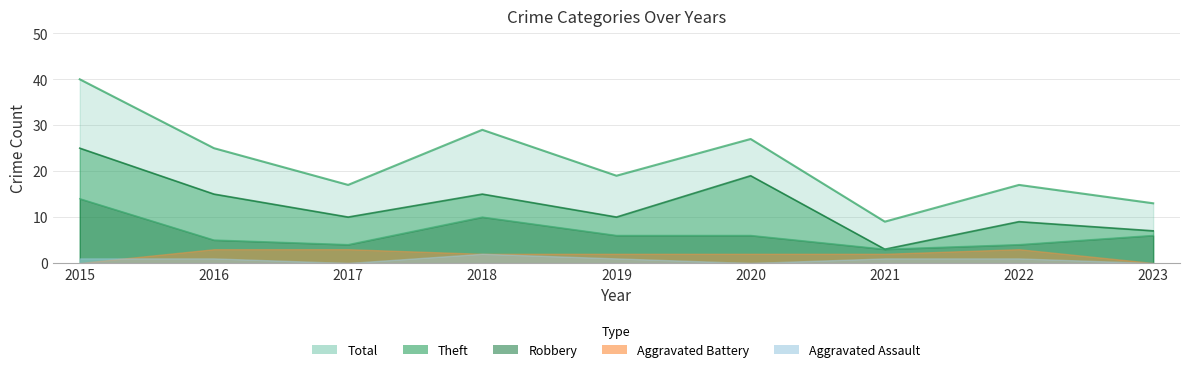

At which category is the sum across all series the highest?

2015